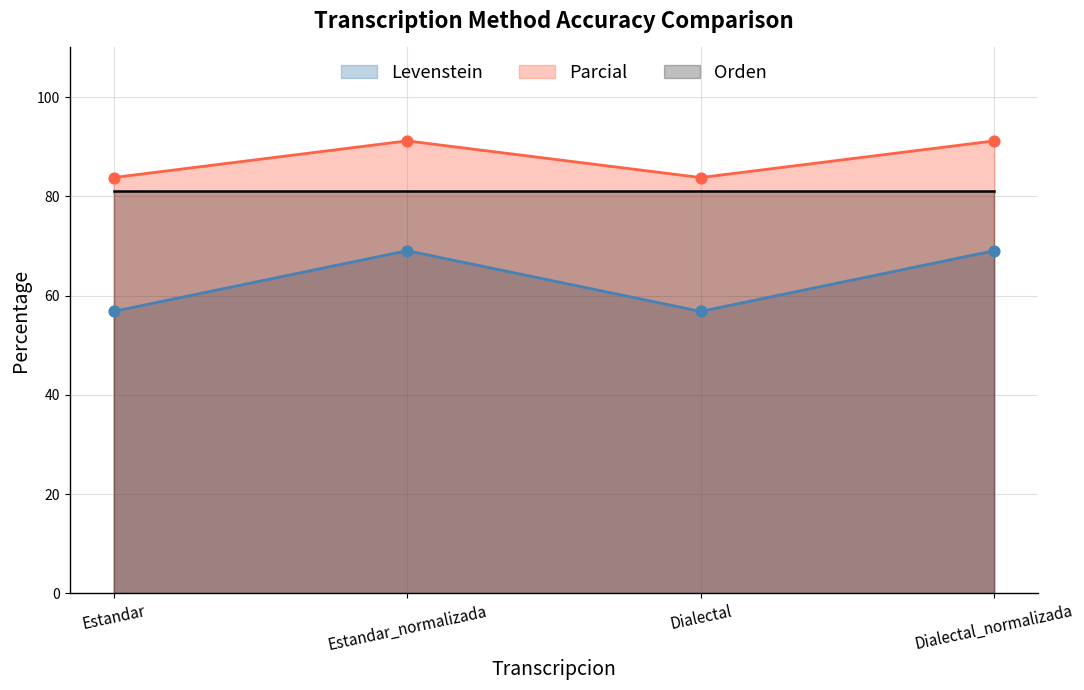

Which series has the largest Y range (max minus min)?

Levenstein